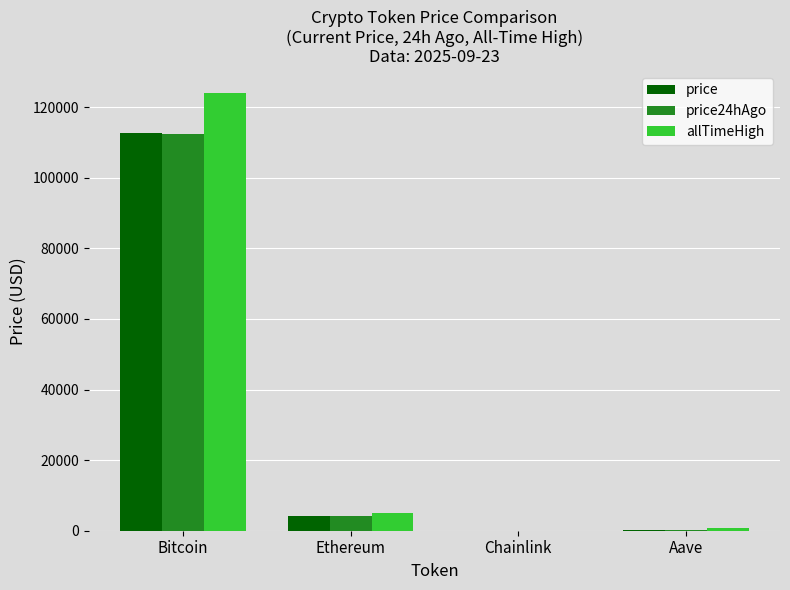

At which category does the chart reach its peak across all series?

Bitcoin